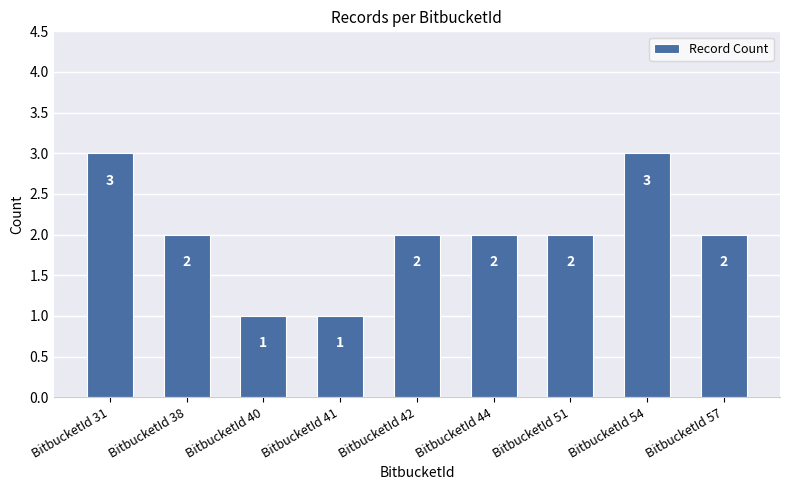

What is the difference between the maximum and minimum values?

2